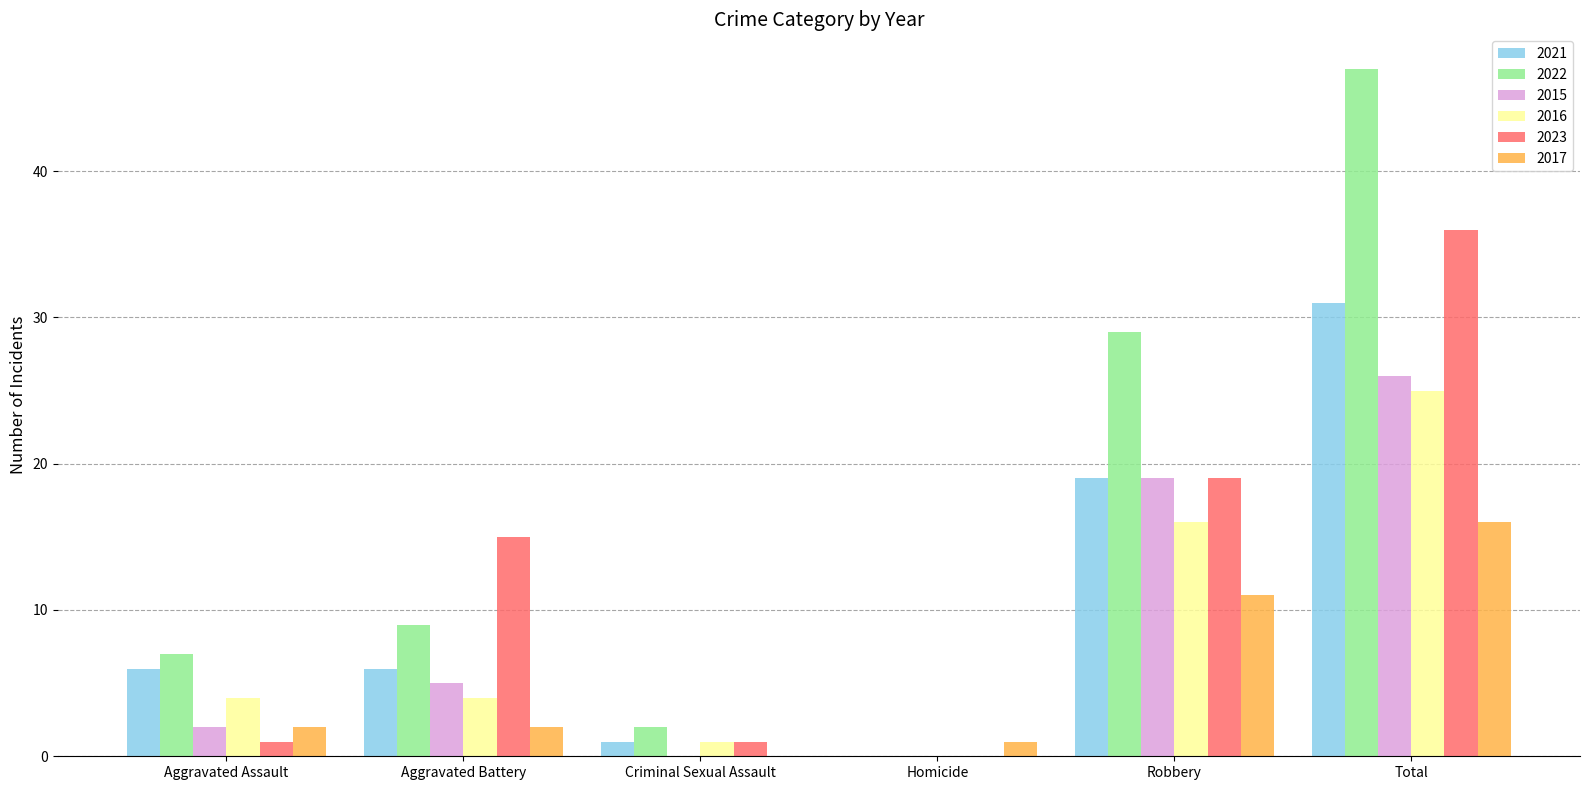

How many groups of bars are there?

6